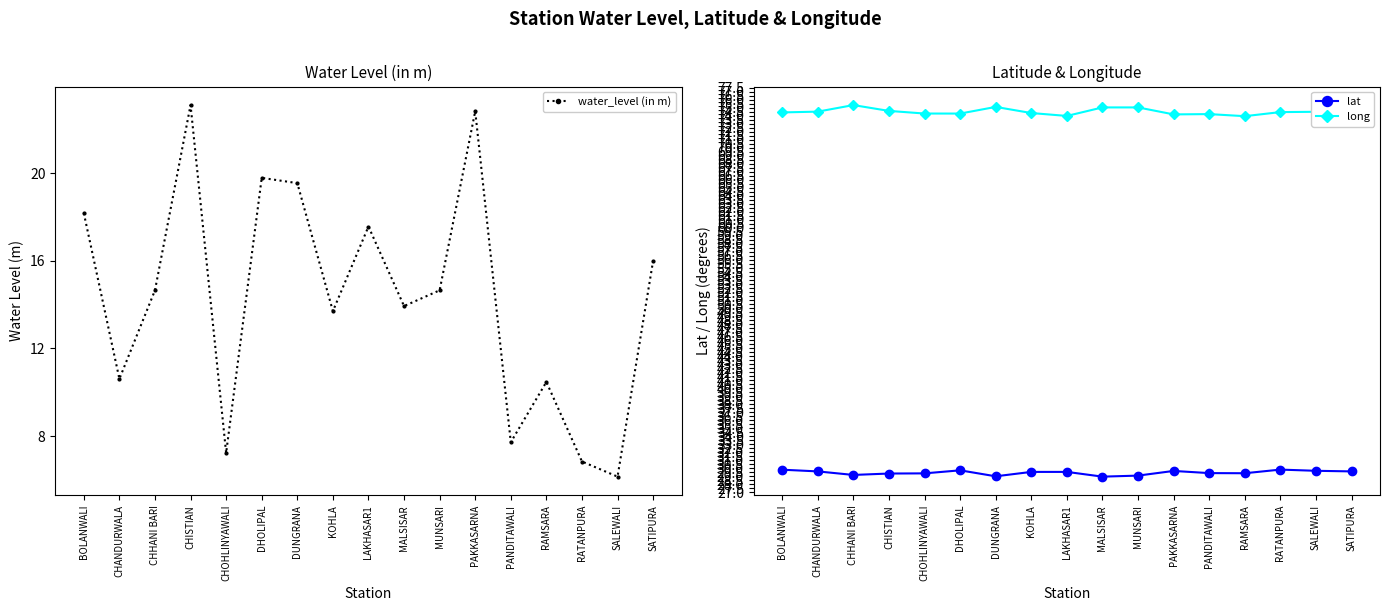

Reading right to left, list all the values displayed in this chart.

water_level (in m): SATIPURA=16.0	SALEWALI=6.2	RATANPURA=6.8	RAMSARA=10.5	PANDITAWALI=7.7	PAKKASARNA=22.8	MUNSARI=14.7	MALSISAR=13.9	LAKHASAR1=17.6	KOHLA=13.7	DUNGRANA=19.5	DHOLIPAL=19.8	CHOHLINYAWALI=7.2	CHISTIAN=23.1	CHHANI BARI=14.7	CHANDURWALA=10.6	BOLANWALI=18.2
lat: SATIPURA=29.6	SALEWALI=29.7	RATANPURA=29.9	RAMSARA=29.4	PANDITAWALI=29.4	PAKKASARNA=29.7	MUNSARI=29.1	MALSISAR=29.0	LAKHASAR1=29.6	KOHLA=29.6	DUNGRANA=29.0	DHOLIPAL=29.8	CHOHLINYAWALI=29.4	CHISTIAN=29.4	CHHANI BARI=29.2	CHANDURWALA=29.6	BOLANWALI=29.8
long: SATIPURA=74.3	SALEWALI=74.5	RATANPURA=74.5	RAMSARA=73.9	PANDITAWALI=74.2	PAKKASARNA=74.2	MUNSARI=75.0	MALSISAR=75.0	LAKHASAR1=74.0	KOHLA=74.3	DUNGRANA=75.1	DHOLIPAL=74.3	CHOHLINYAWALI=74.3	CHISTIAN=74.6	CHHANI BARI=75.3	CHANDURWALA=74.5	BOLANWALI=74.4